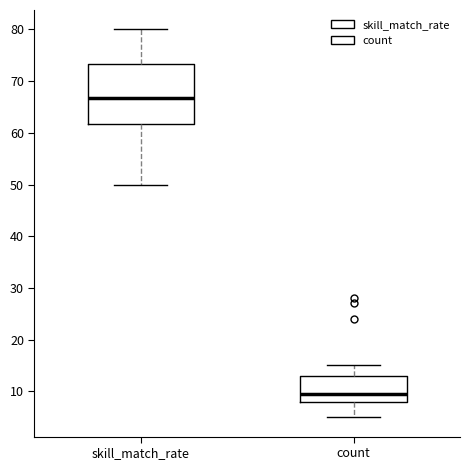

Where does the upper whisker of the box for skill_match_rate end on the y-axis? The values are not printed on the chart, so give them approximately, as read against the axis.

80